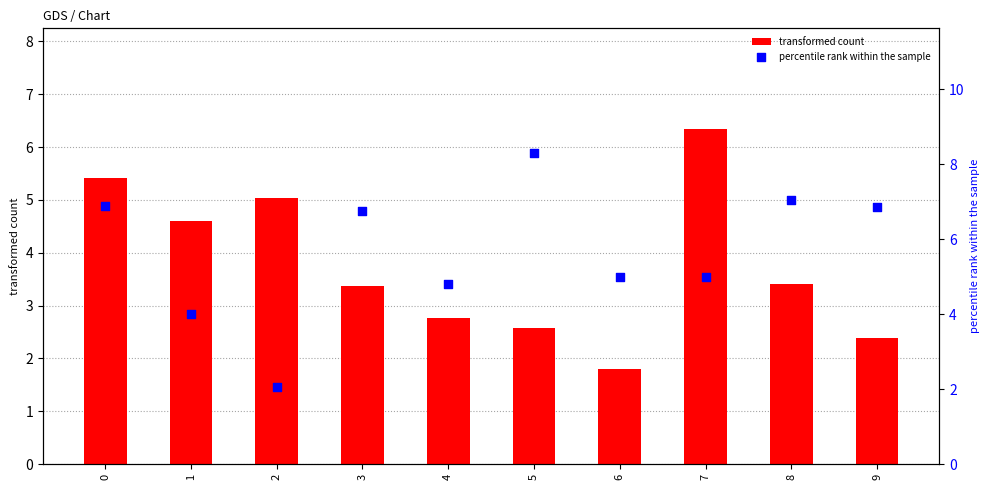

What are all the series names shown in the legend?

transformed count, percentile rank within the sample